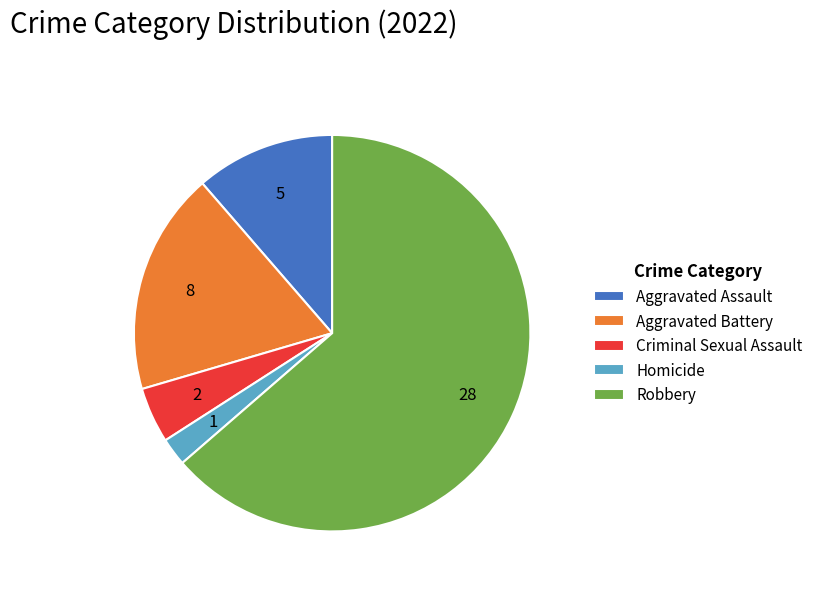

Is it true that Aggravated Battery is 18% of the pie?

True